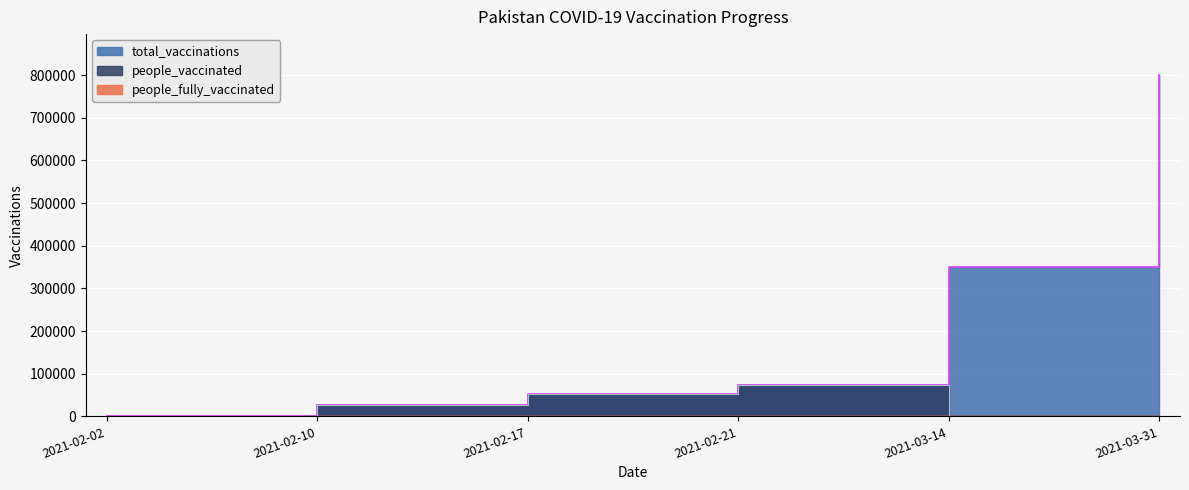

What is the approximate value of total_vaccinations at 2021-02-21?

72882